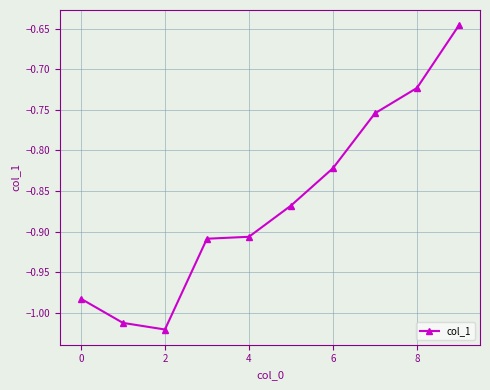

What is the difference between the maximum and second lowest values?

0.4